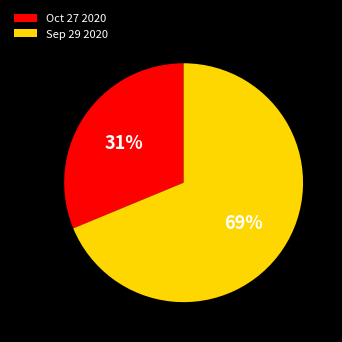

To the nearest percent, what portion does Oct 27 2020 represent?

31%